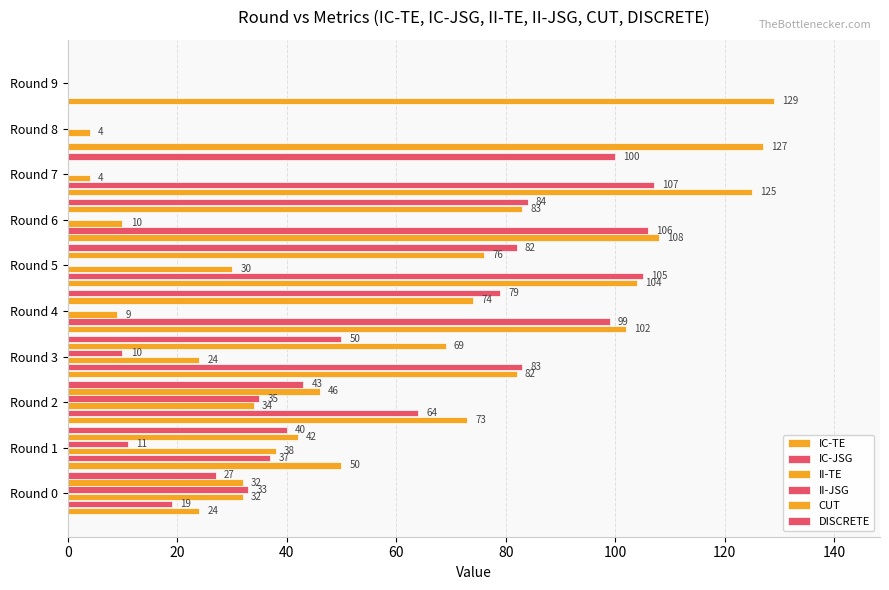

How many series are shown in this chart?

6